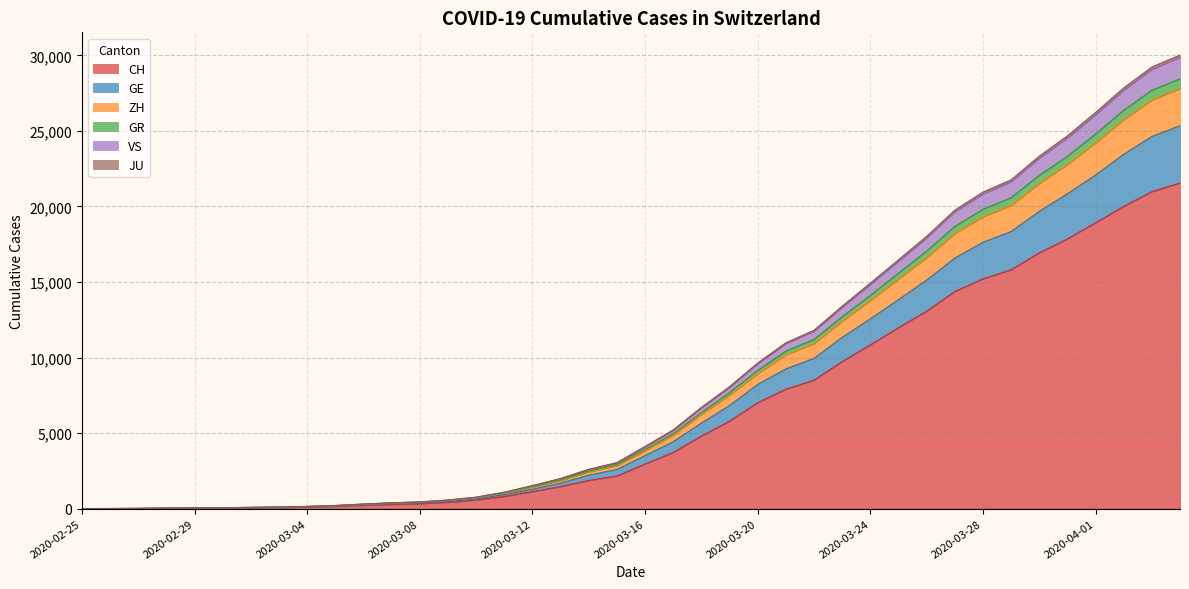

What is the highest value of the CH series?

21554